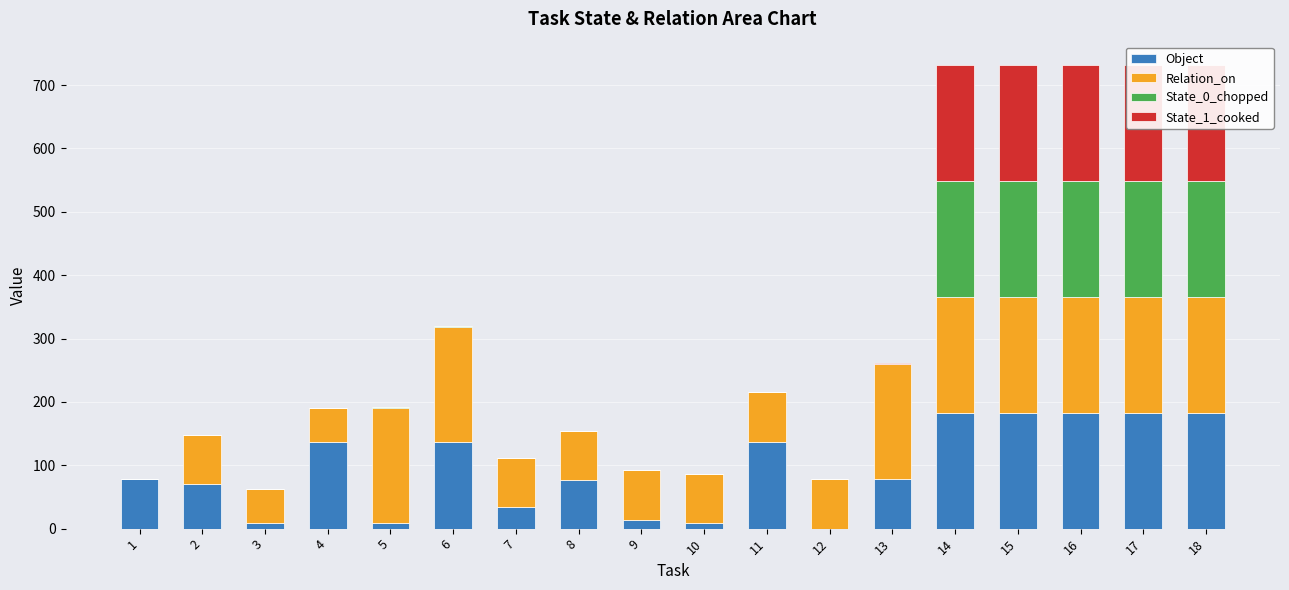

What is the greatest value displayed?

183